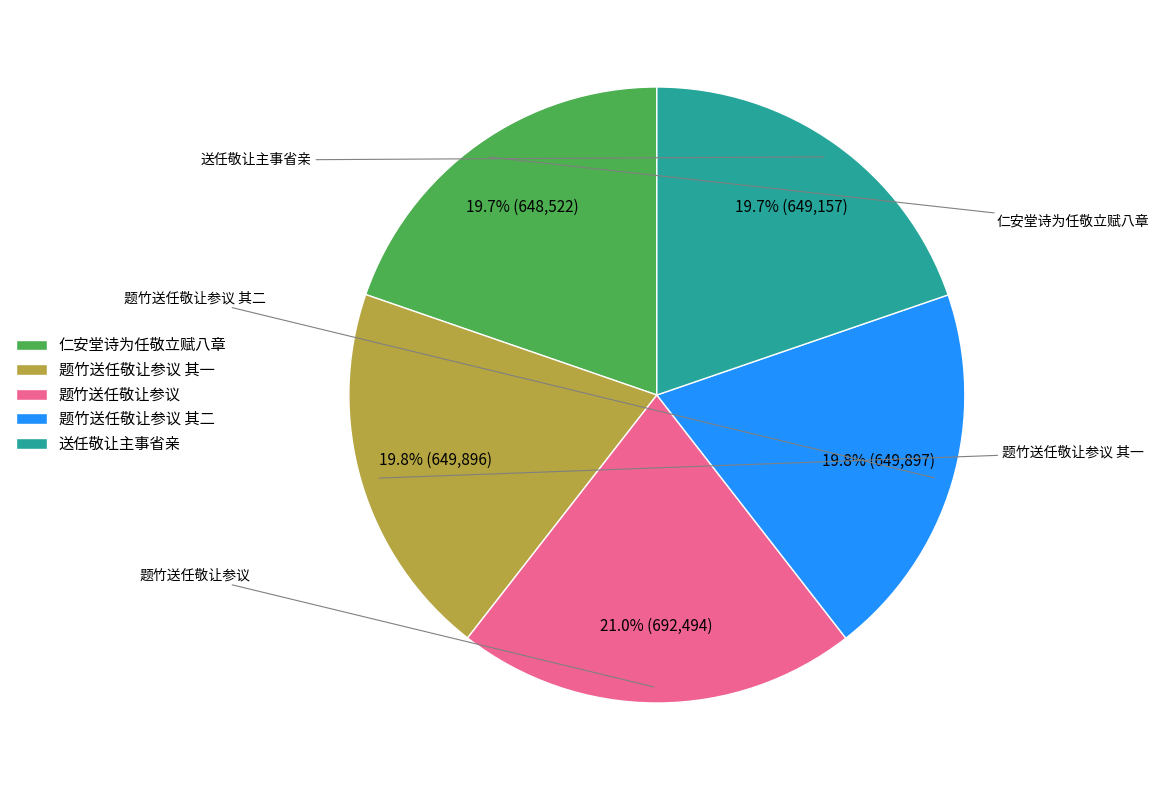

Which category has the biggest portion of the pie?

题竹送任敬让参议